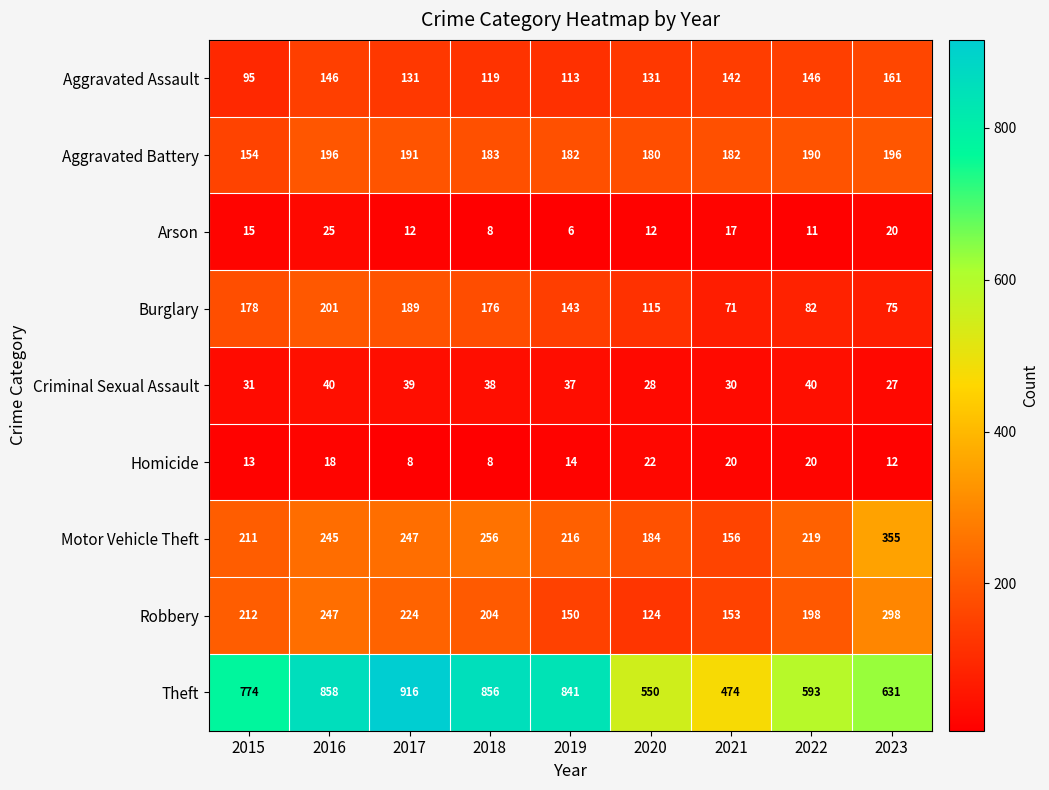

Which category has the highest value across all series?

2017